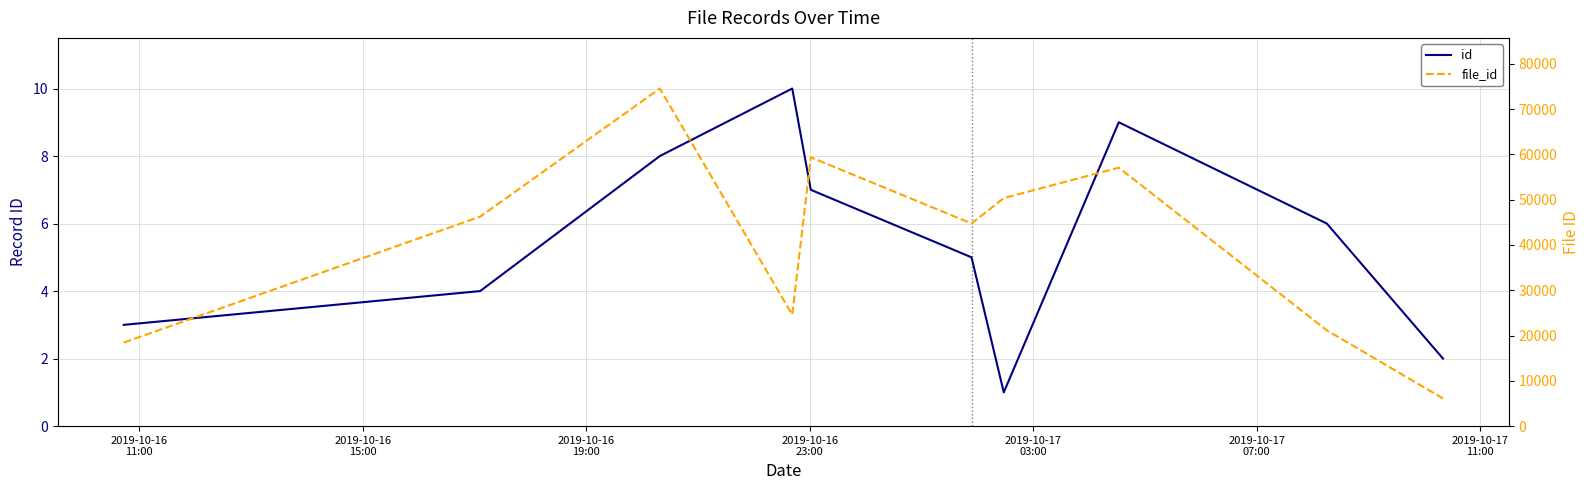

Reading left to right, list all the values displayed in this chart.

id: 3	4	8	10	7	5	1	9	6	2
file_id: 18452	46253	74543	24595	59359	44741	50341	57077	21144	6107